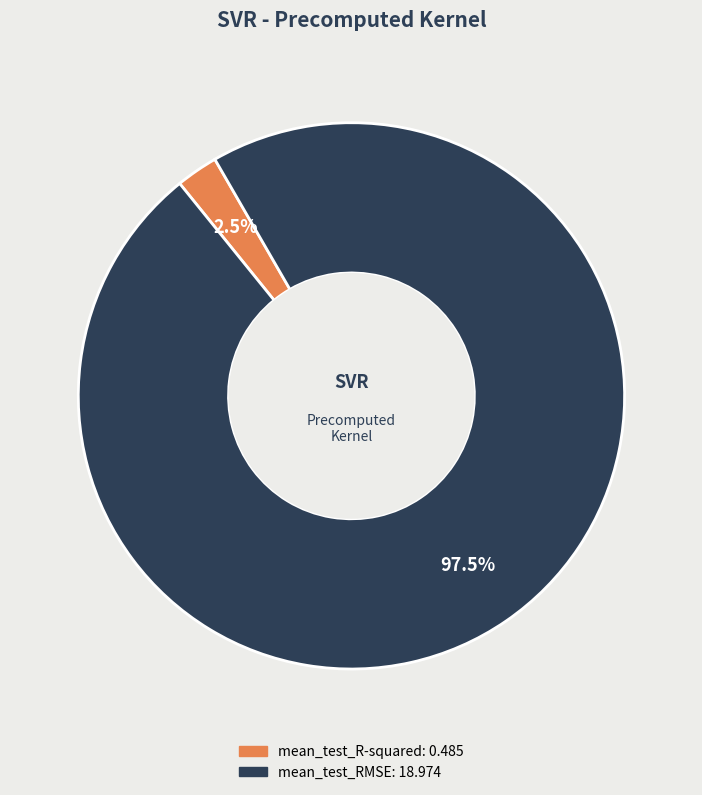

Which category accounts for the majority?

mean_test_RMSE